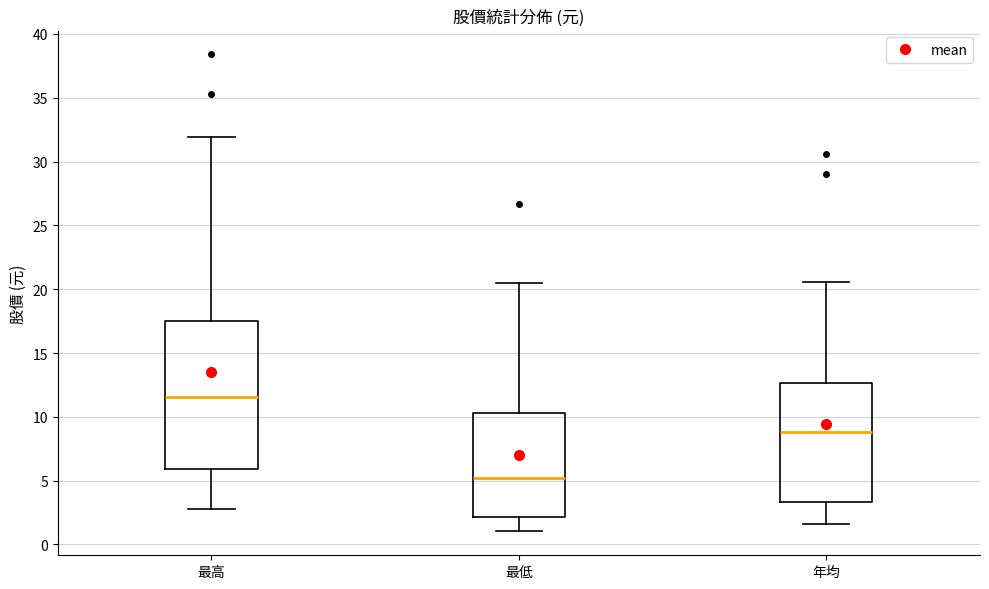

Reading left to right, read every box against the y-axis: the position of its median line, the range the box covers, and the ends of its whiskers. The values are not printed on the chart, so give them approximately, as read against the axis.

最高: median 11.5, box 6.0 to 17.5, whiskers 3.0 to 32.0
最低: median 5.0, box 2.0 to 10.5, whiskers 1.0 to 20.5
年均: median 9.0, box 3.5 to 12.5, whiskers 1.5 to 20.5